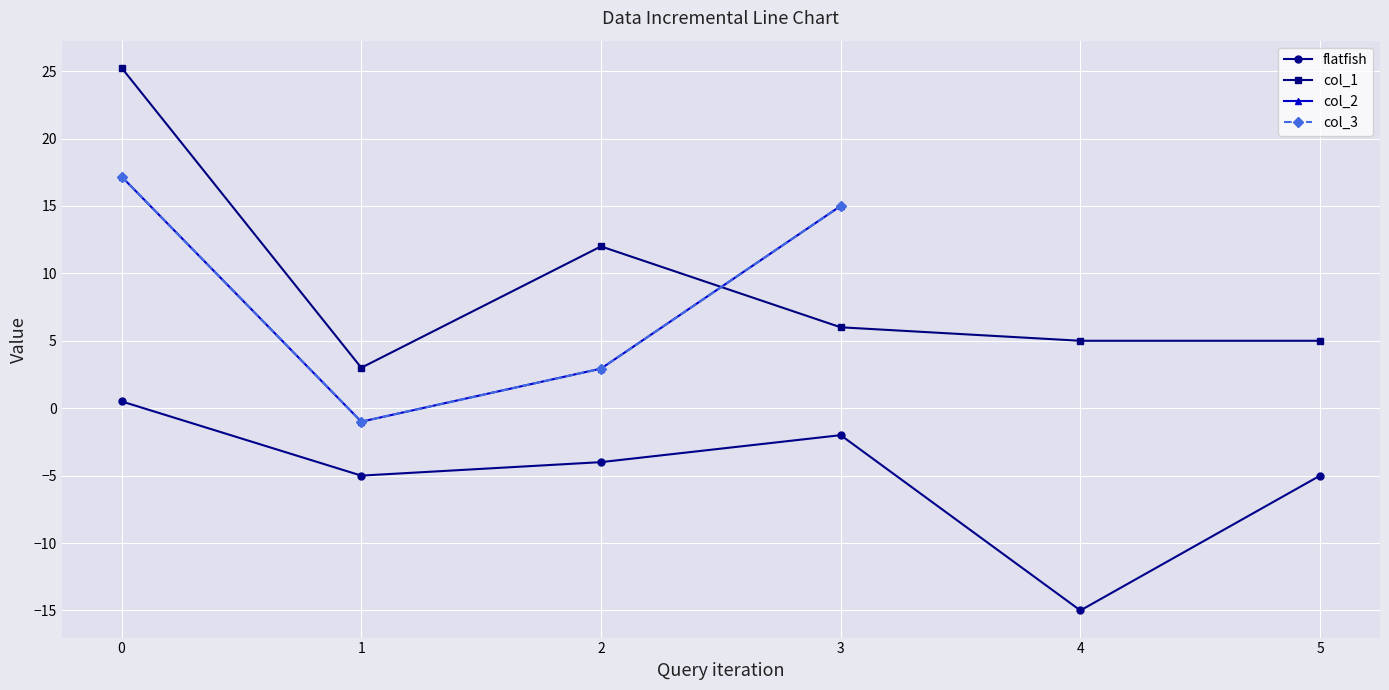

True or false: col_2 and flatfish intersect in this chart.

False